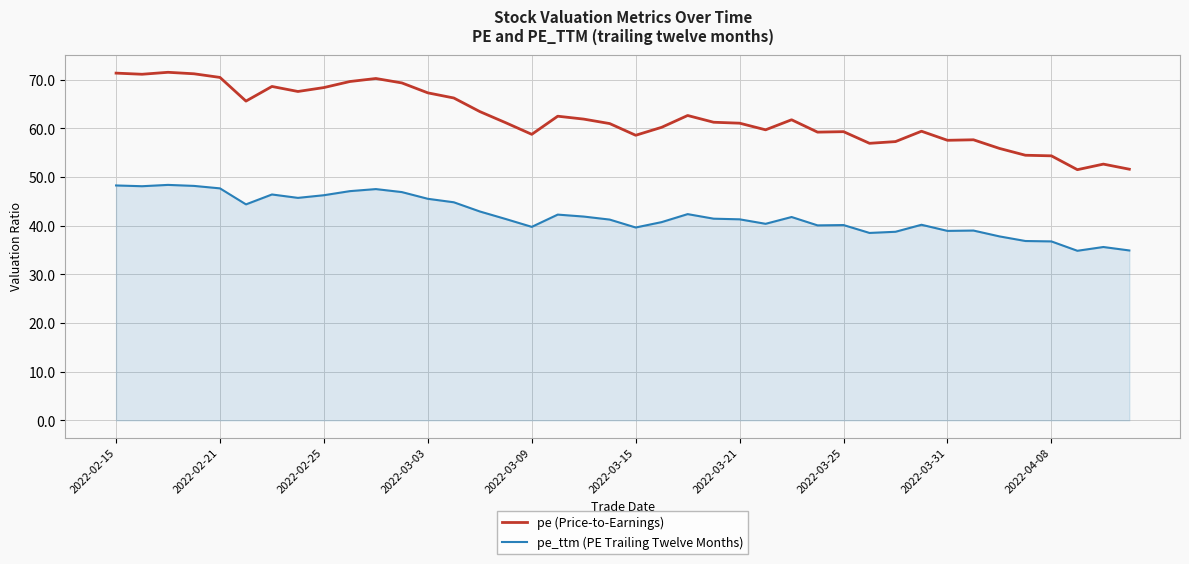

What is the greatest value displayed?

71.5